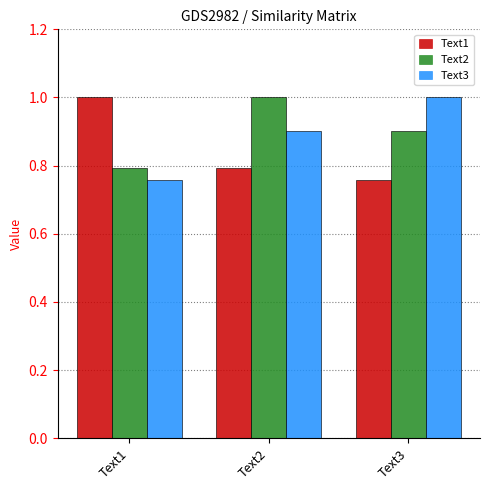

At Text2, list the series in order from largest to smallest.

Text2, Text3, Text1